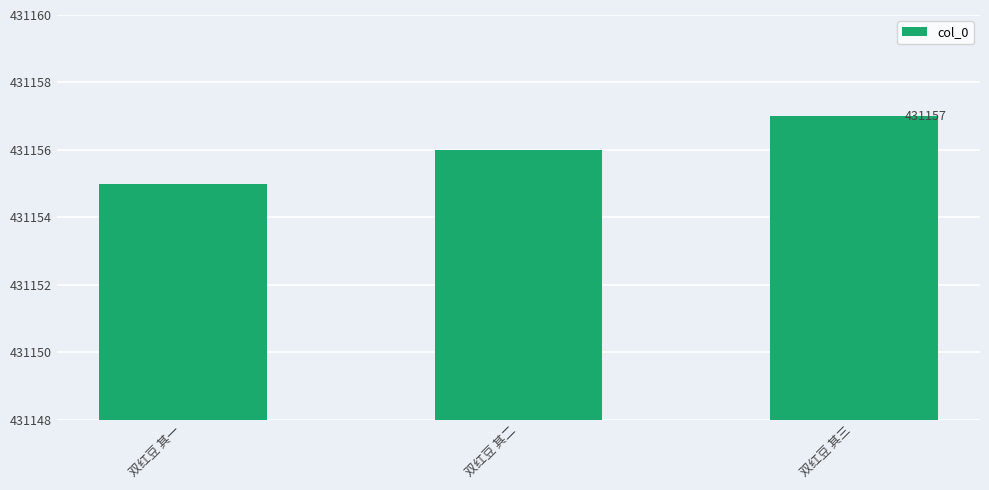

Reading left to right, list all the values displayed in this chart.

431155	431156	431157